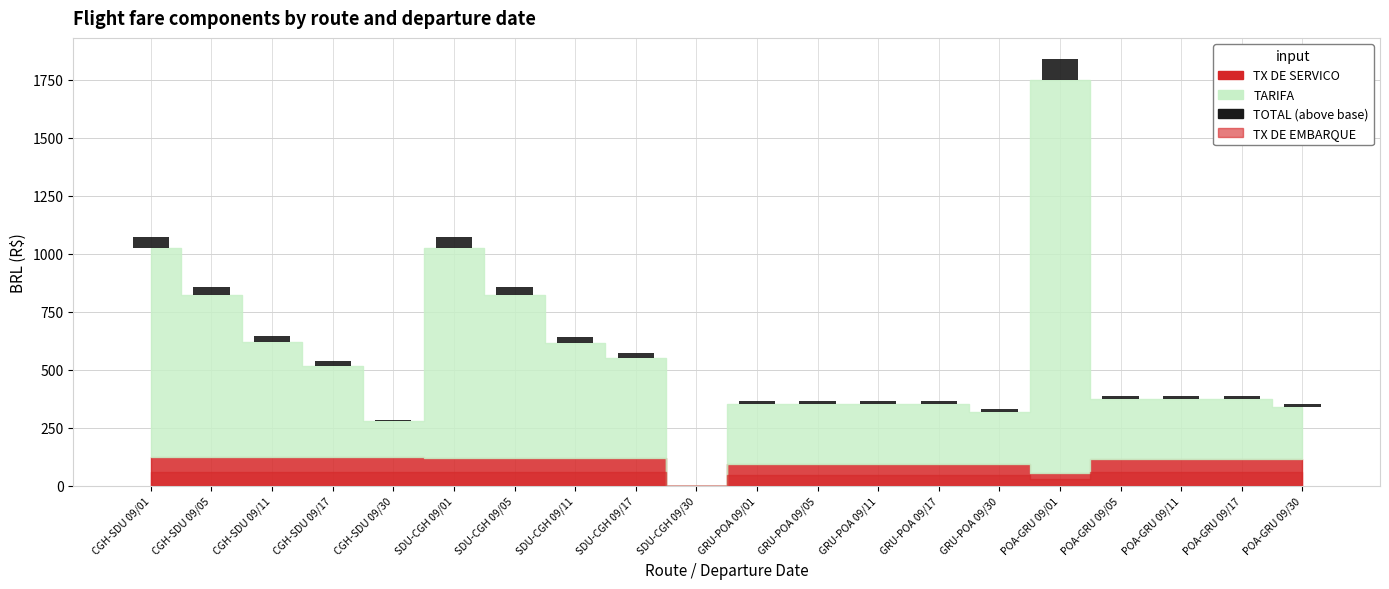

List the labels in order of value, smallest first.

SDU-CGH 09/30, CGH-SDU 09/30, GRU-POA 09/30, POA-GRU 09/30, GRU-POA 09/01, GRU-POA 09/05, GRU-POA 09/11, GRU-POA 09/17, POA-GRU 09/05, POA-GRU 09/11, POA-GRU 09/17, CGH-SDU 09/17, SDU-CGH 09/17, CGH-SDU 09/11, SDU-CGH 09/11, CGH-SDU 09/05, SDU-CGH 09/05, CGH-SDU 09/01, SDU-CGH 09/01, POA-GRU 09/01